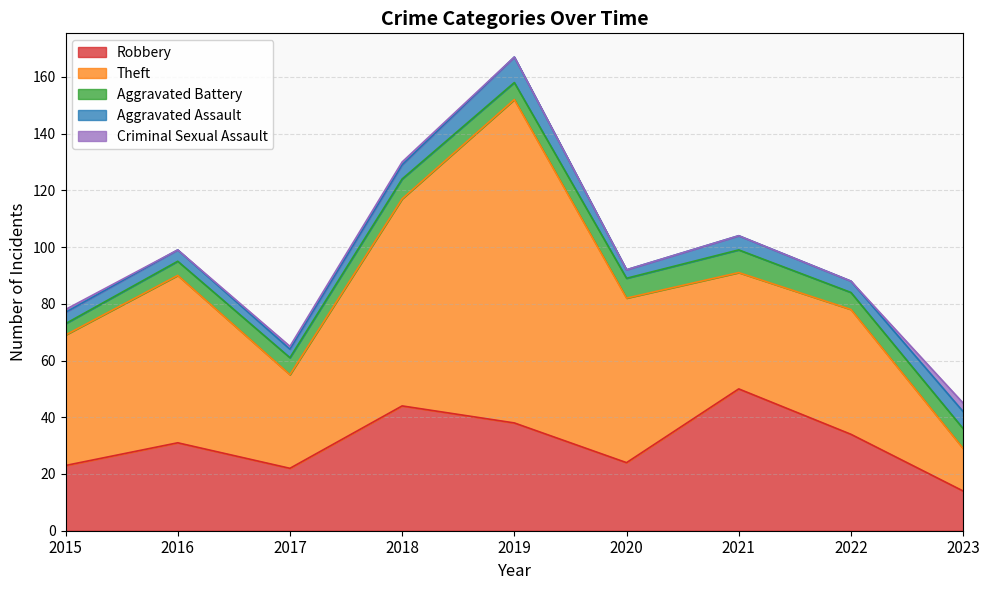

Between 2022 and 2018, which is larger?

2018